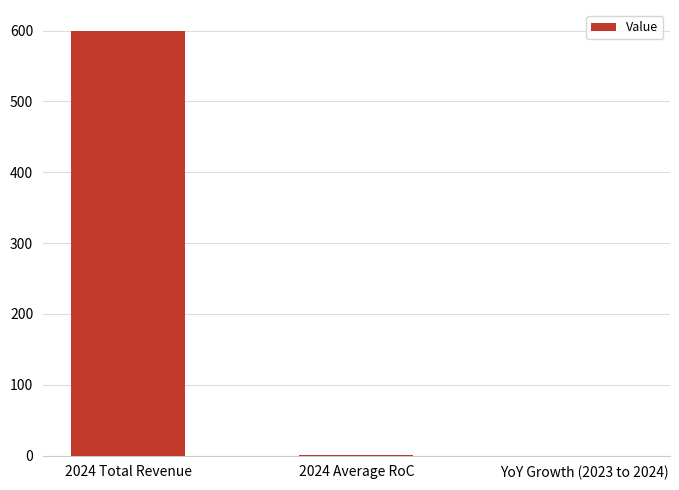

Which label corresponds to the largest value in the chart?

2024 Total Revenue